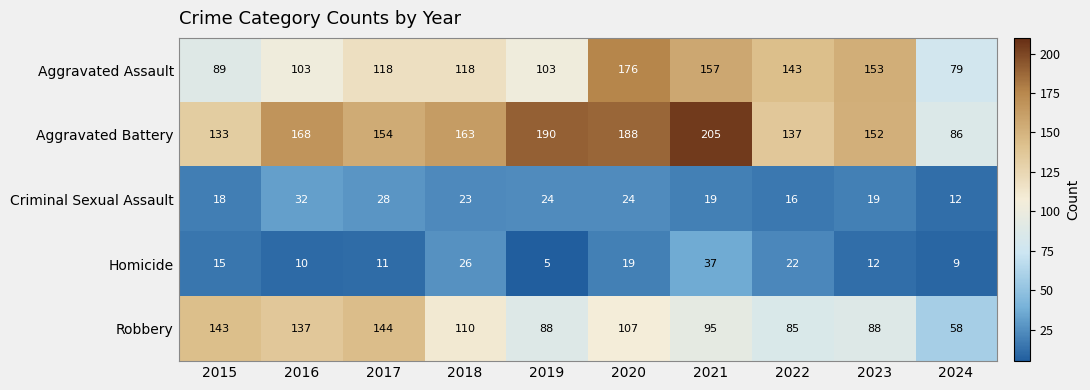

How many categories are shown in the chart?

10